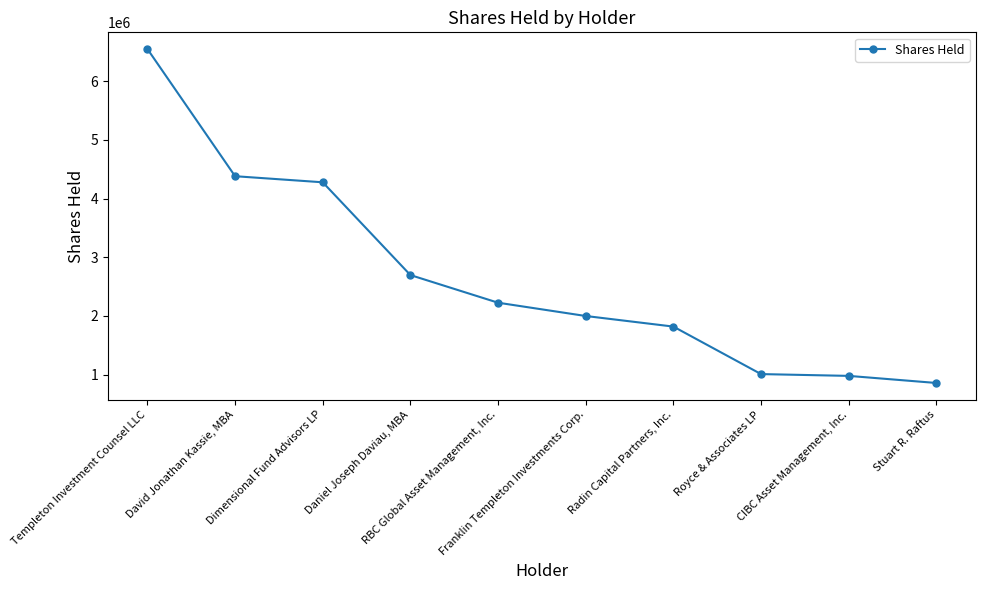

What is the value of the 5th point from the left?

2225042